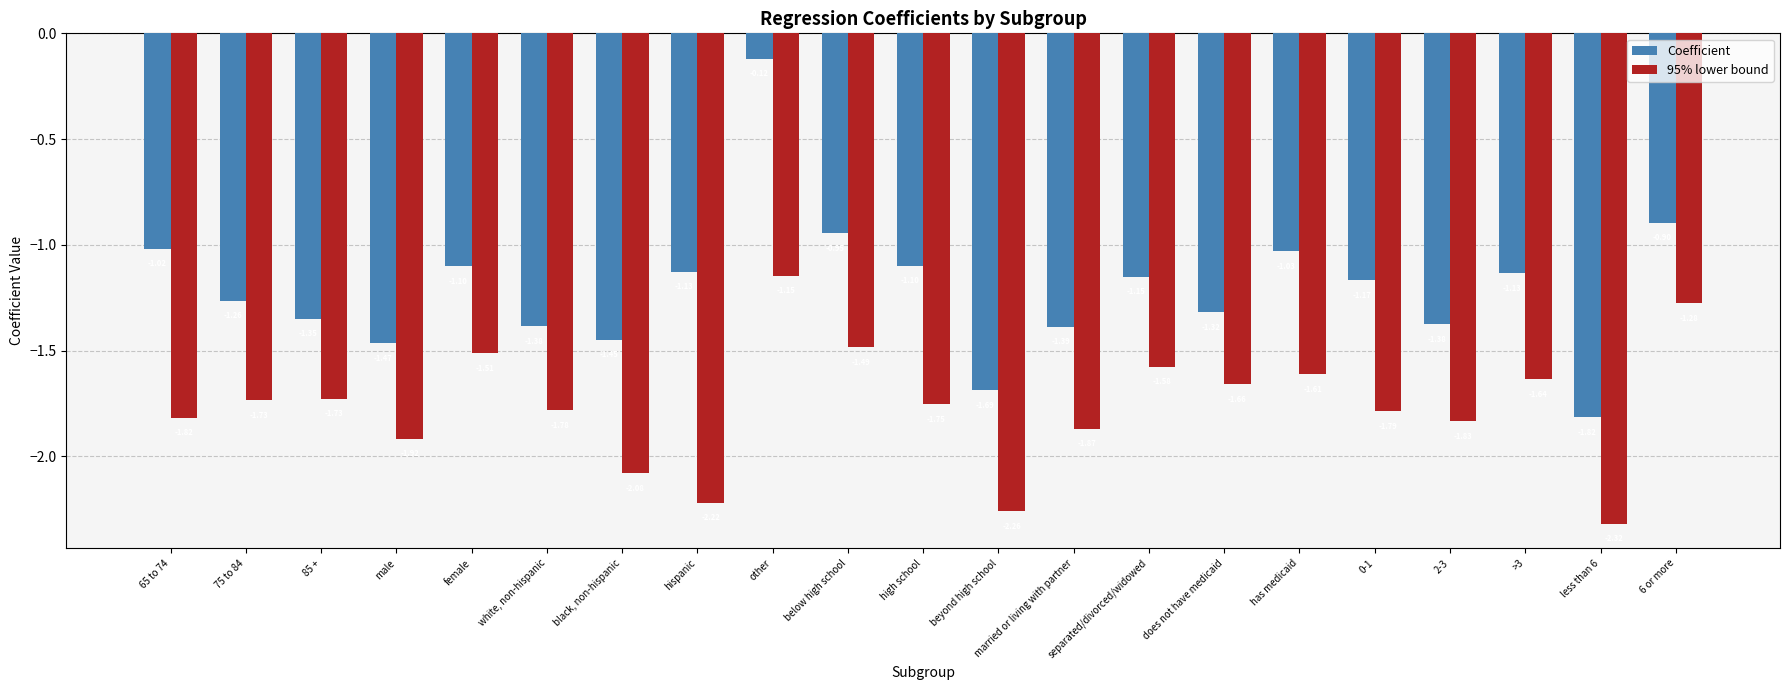

How many values in the Coefficient series exceed -1?

3